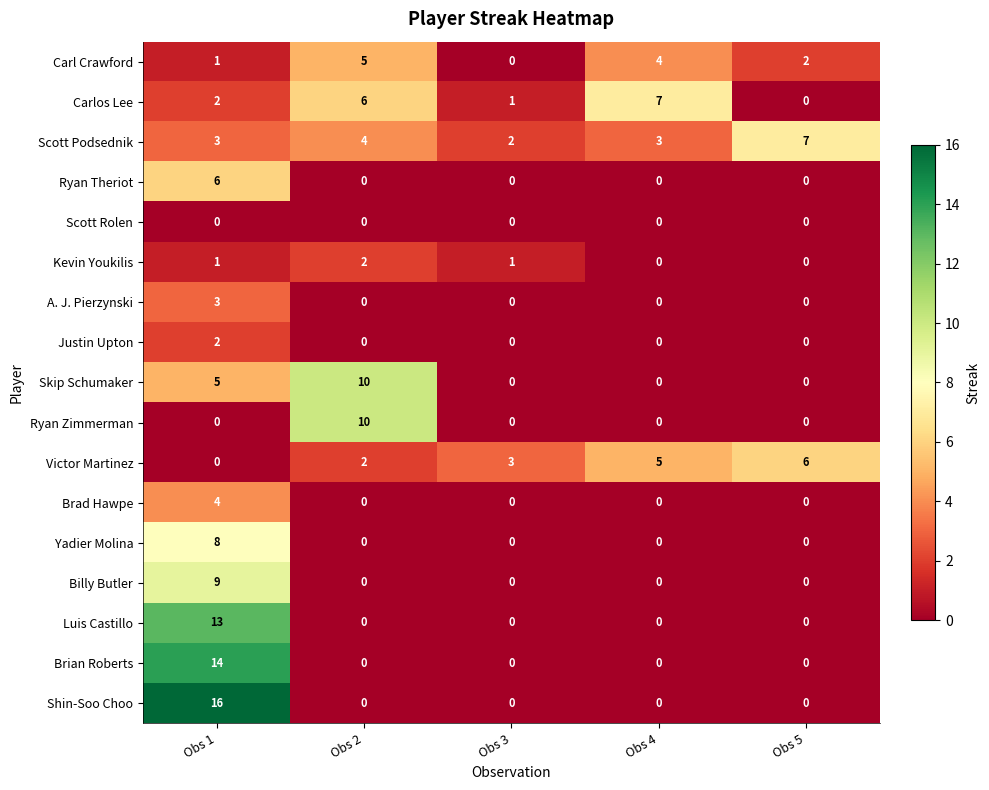

Which series has the widest spread of values?

Shin-Soo Choo